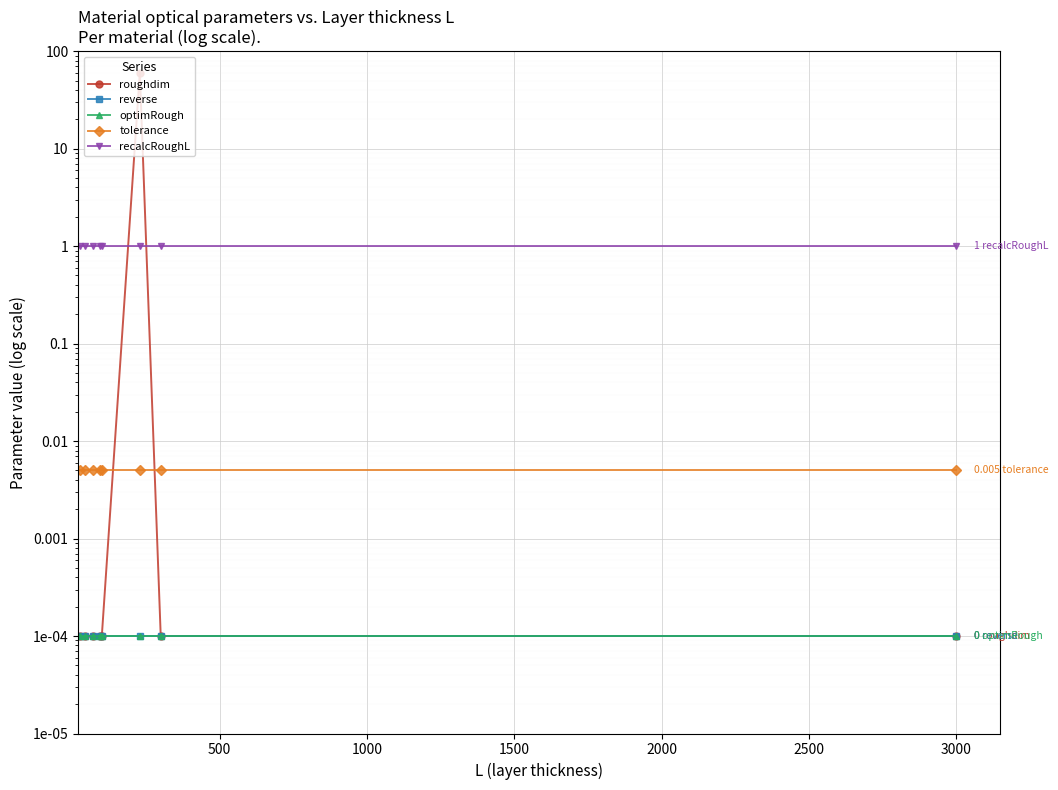

True or false: recalcRoughL has more than 0 interior local peaks.

False